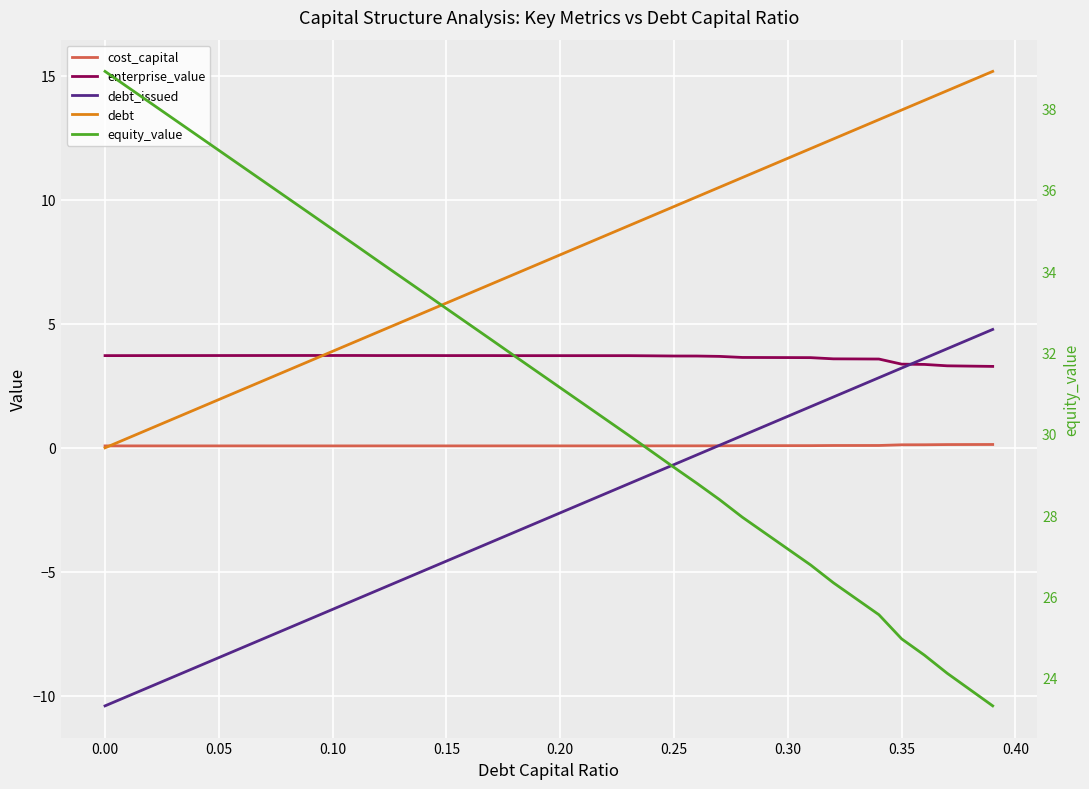

Which series has the largest total across all categories?

equity_value